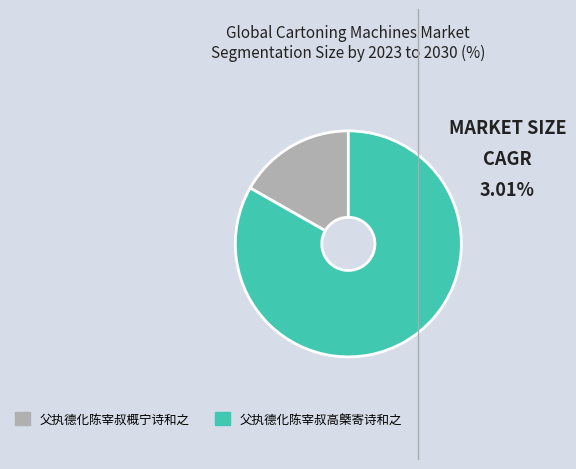

Do 父执德化陈宰叔高槩寄诗和之 and 父执德化陈宰叔概宁诗和之 together represent more than half of the pie?

Yes